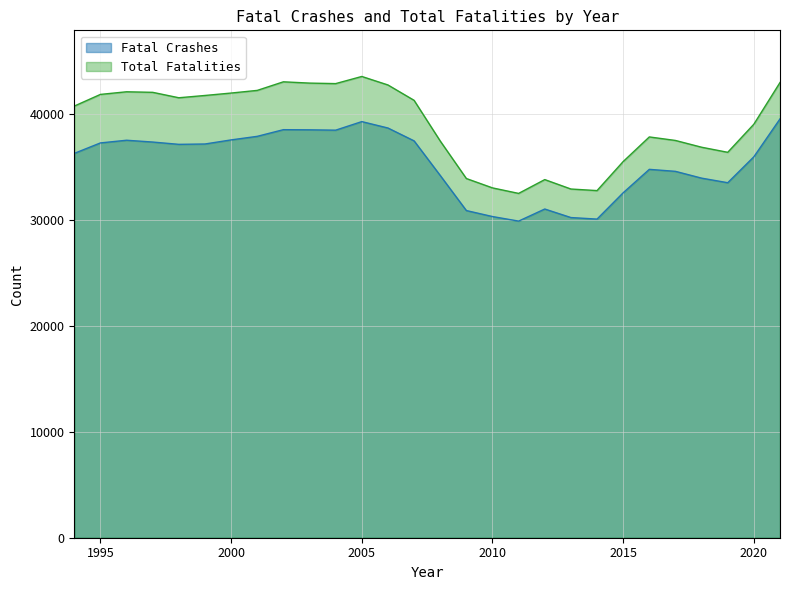

Count the number of data series in this chart.

2